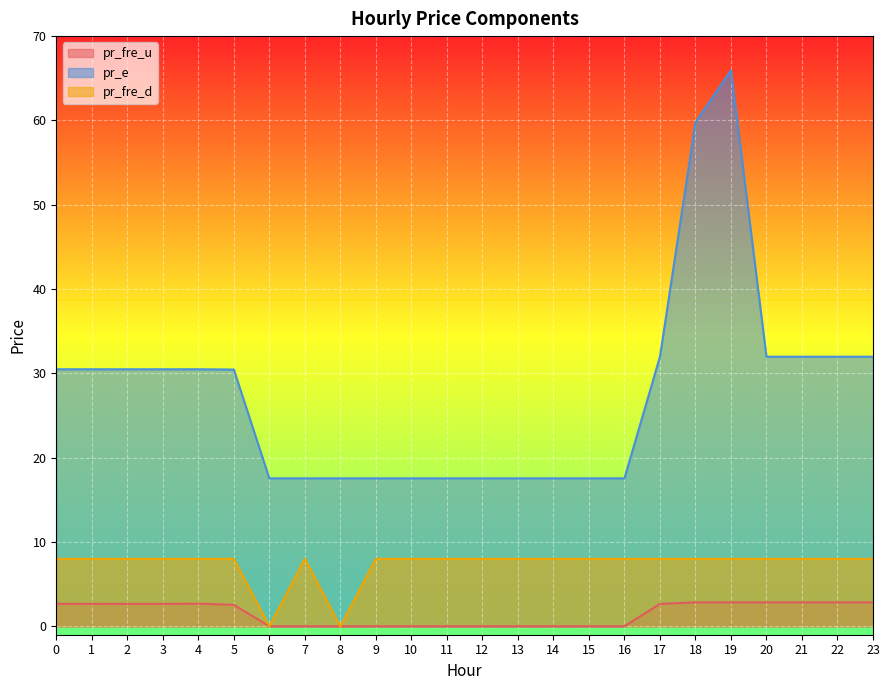

The value of pr_fre_u at 0 is 4.4. True or false?

False